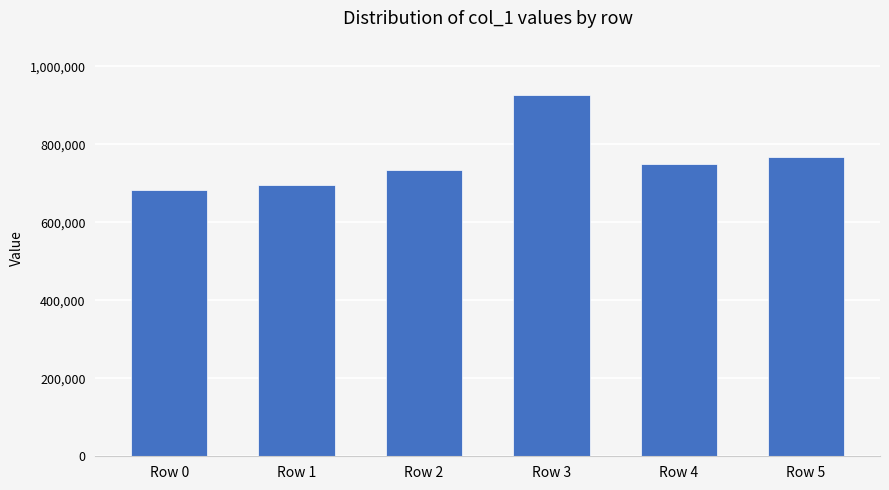

Does the chart contain stacked bars?

No